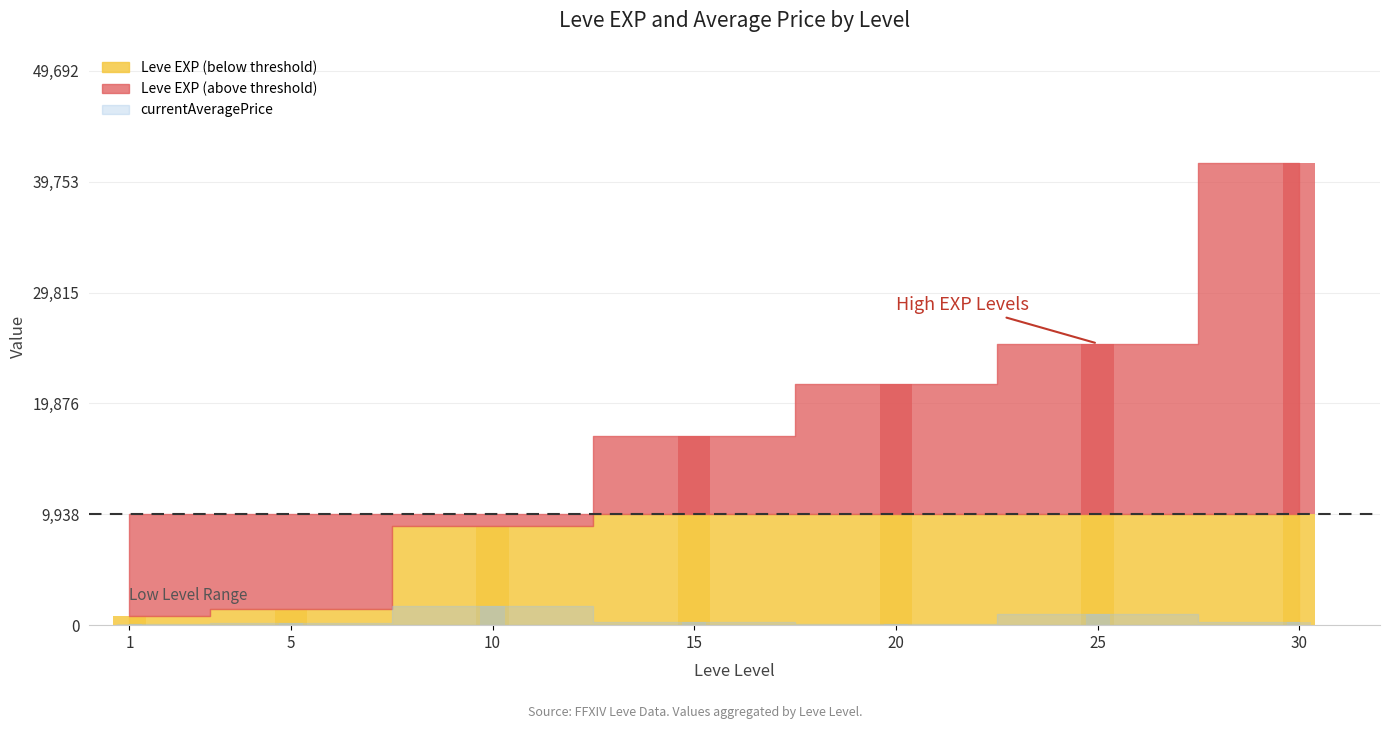

What is the difference between the Leve Gil values at 30 and 1?

259